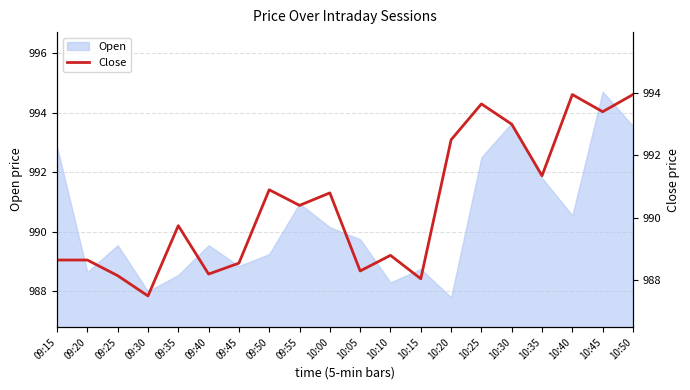

What is the minimum value for Open?

987.8